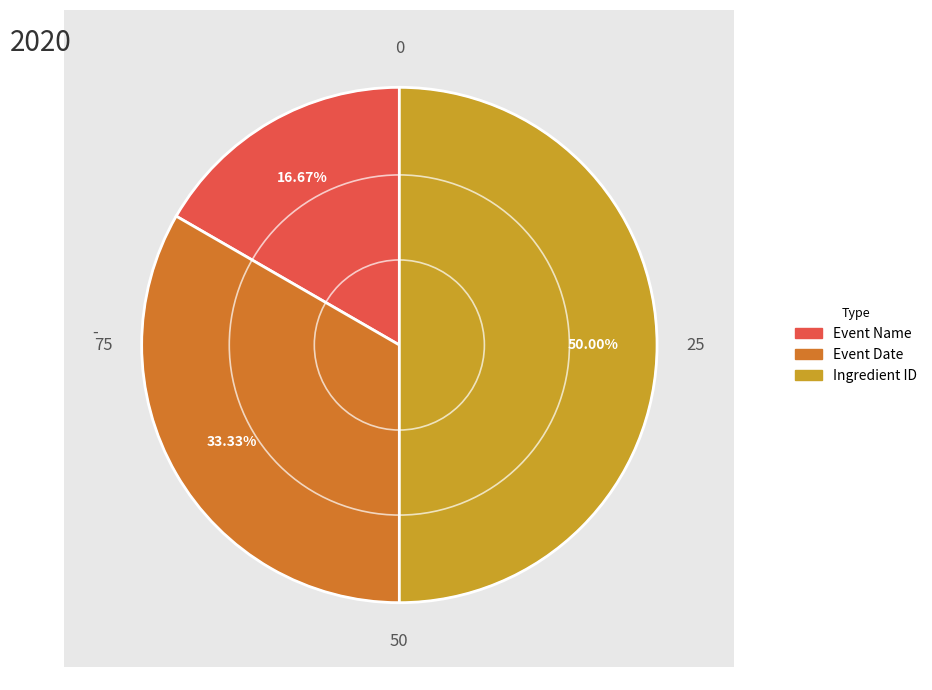

What is the ratio of the value at Event Name to the value at Ingredient ID?

0.3